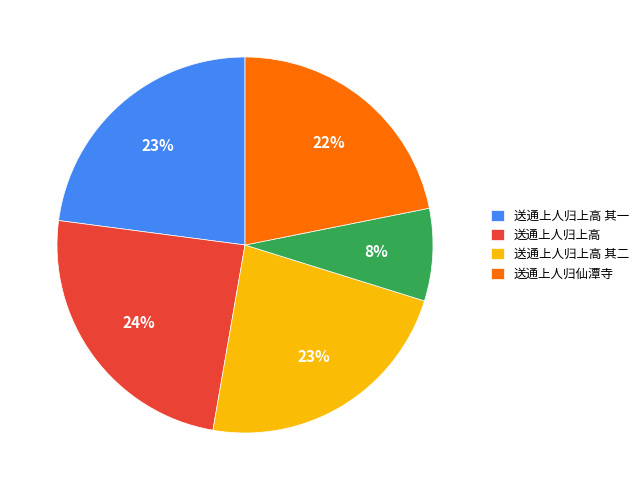

Does any single category account for the majority?

No